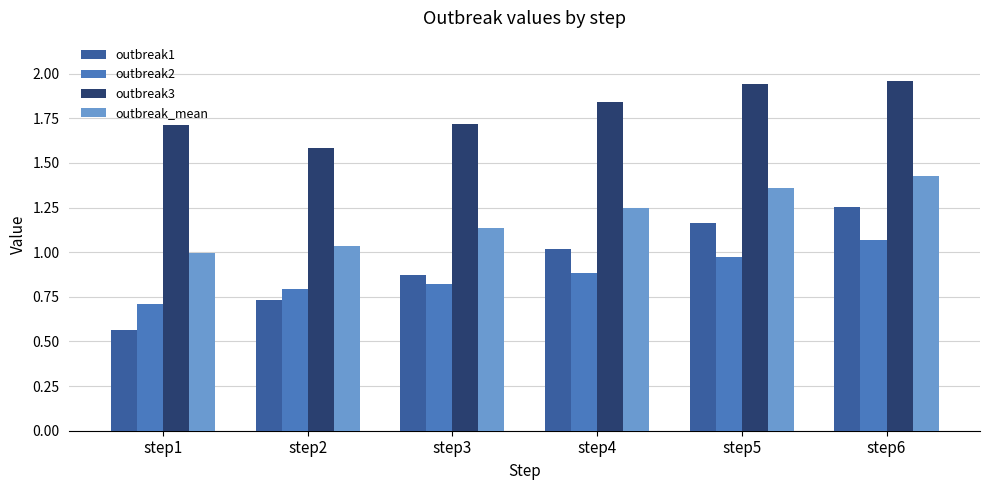

How many bars are there in each group?

4